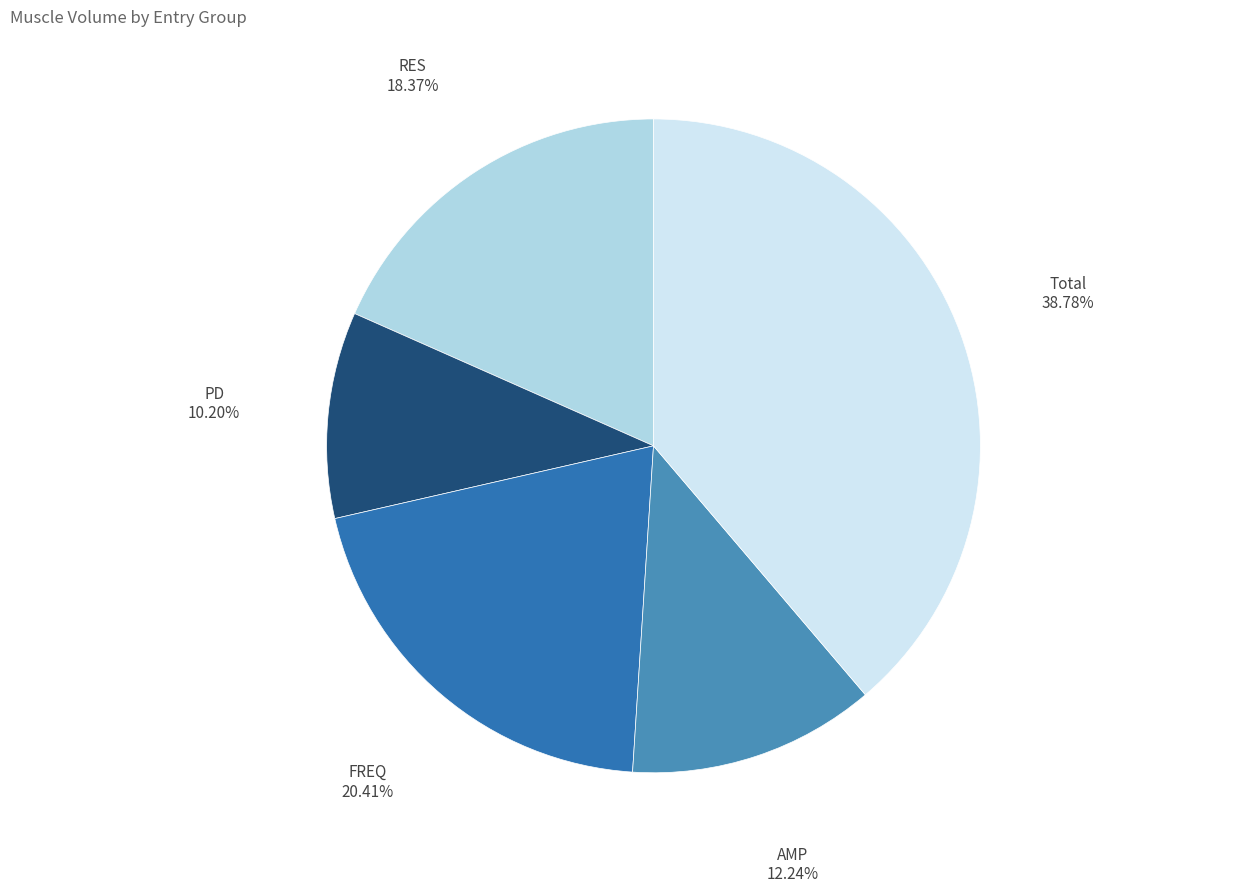

Rank the categories by value from highest to lowest.

Total, FREQ, RES, AMP, PD